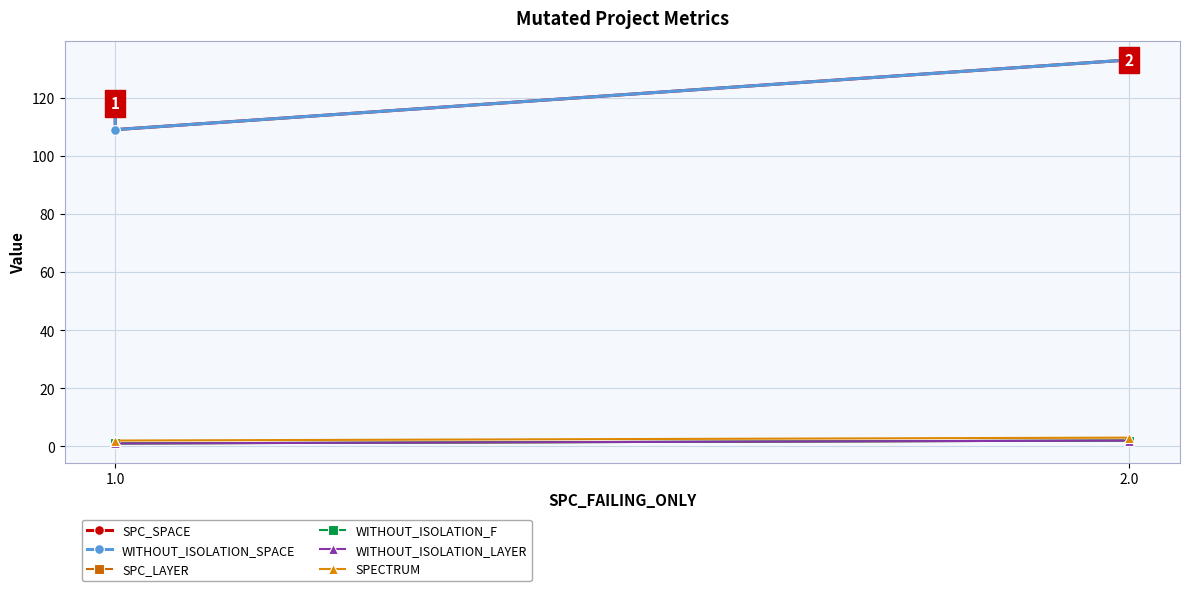

What is the maximum value for WITHOUT_ISOLATION_LAYER?

2